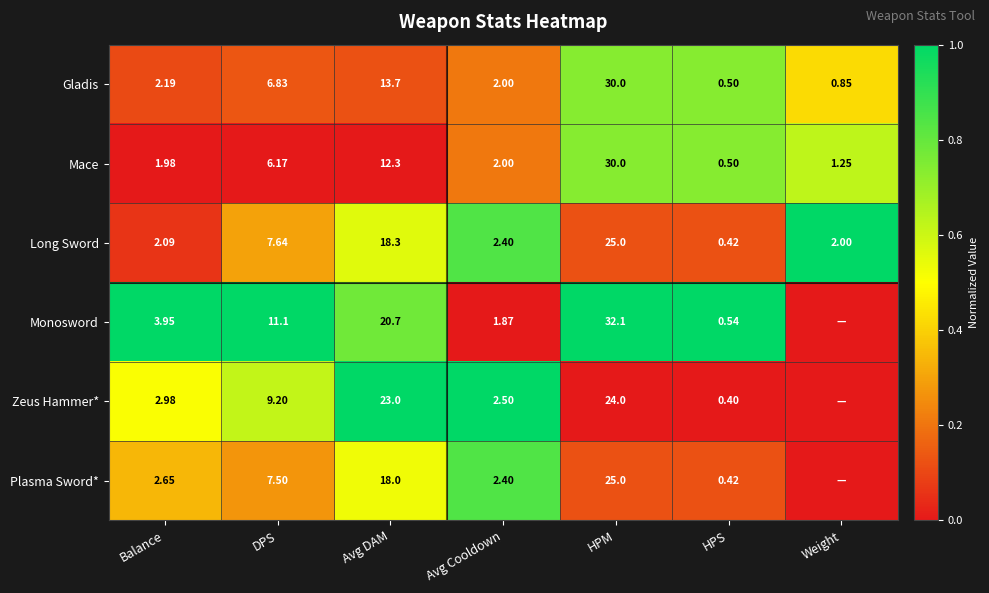

Between DPS and HPM, which series saw the biggest shift?

Mace